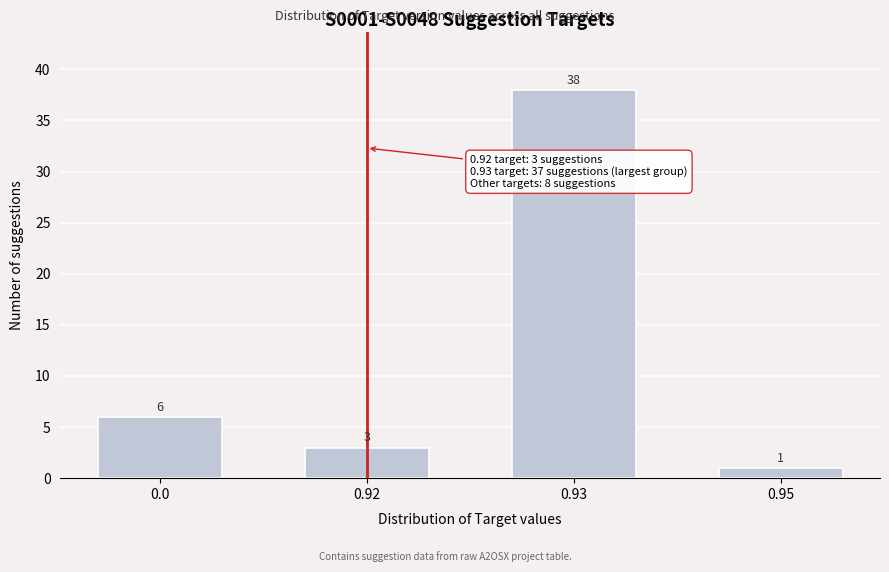

Reading left to right, what are all the values shown in this chart?

0.0=6	0.92=3	0.93=38	0.95=1